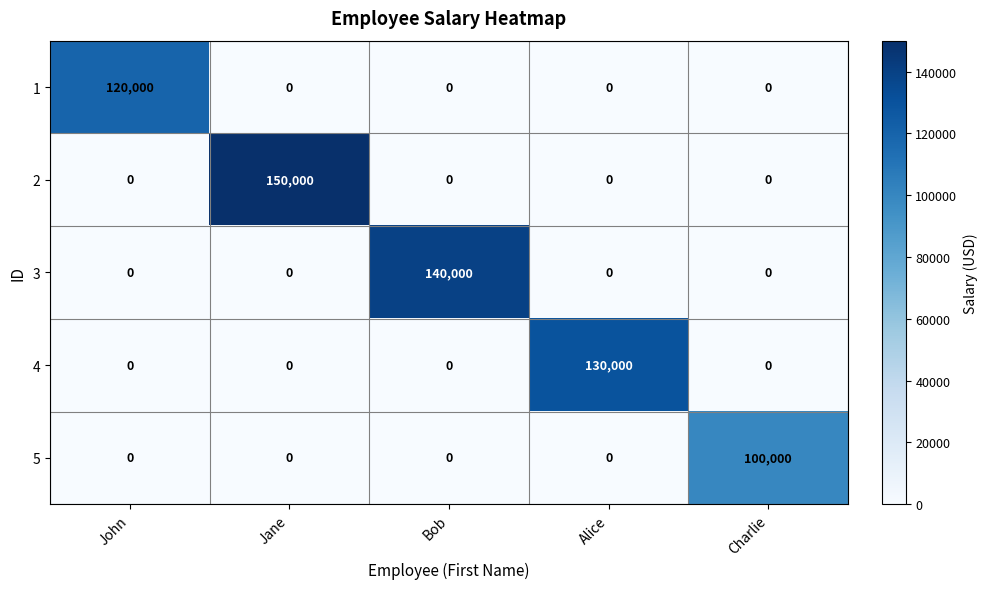

Rank the series by their maximum value, from lowest to highest.

5, 1, 4, 3, 2